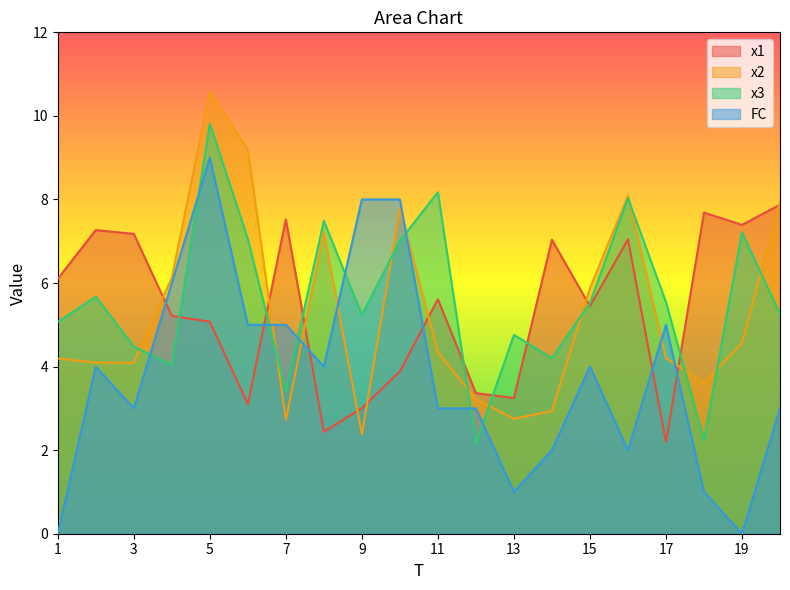

The FC series shows 8.0 at 9. True or false?

True